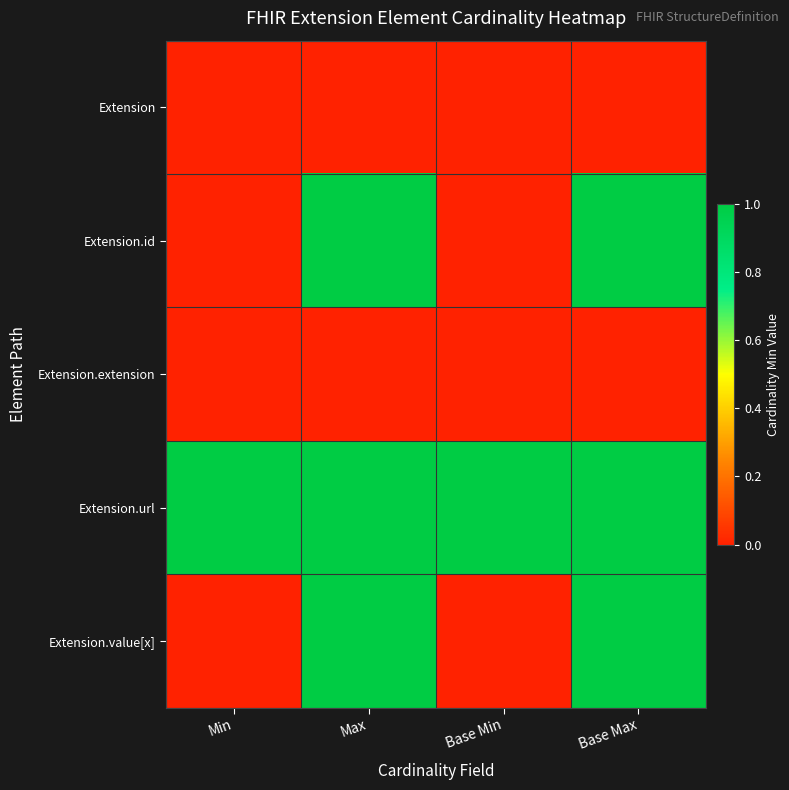

Which series has the largest total across all categories?

Extension.url